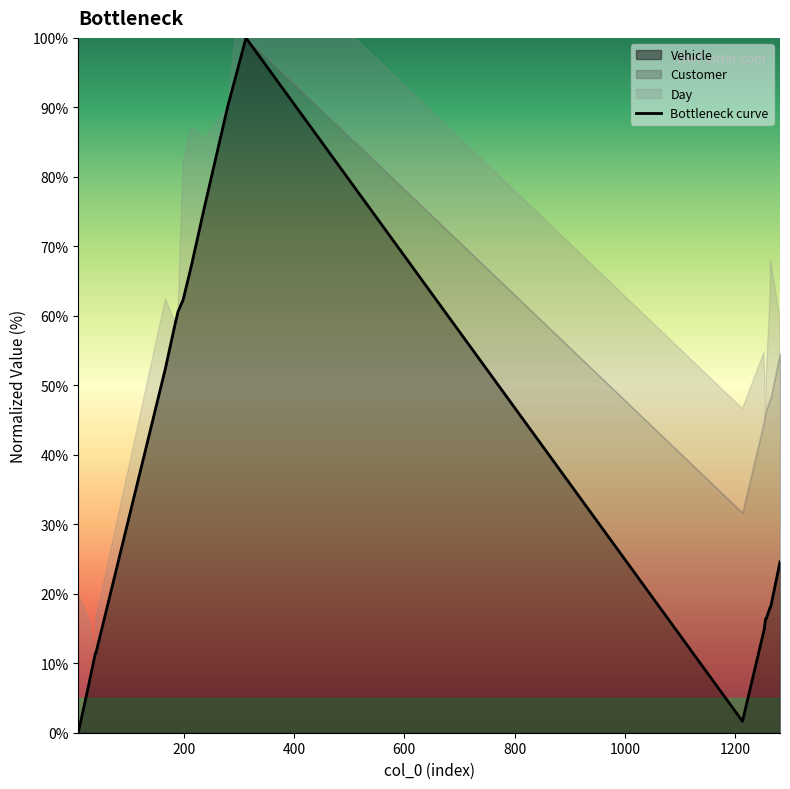

What is the highest value of the Vehicle series?

100.0